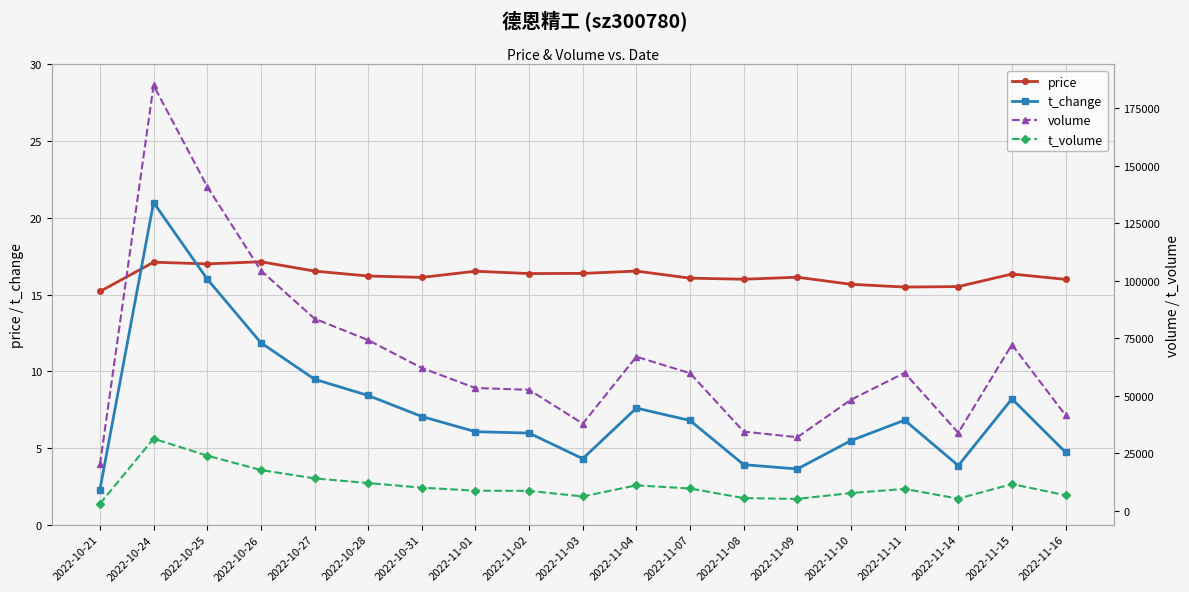

How many intersections are there between price and t_change?

2